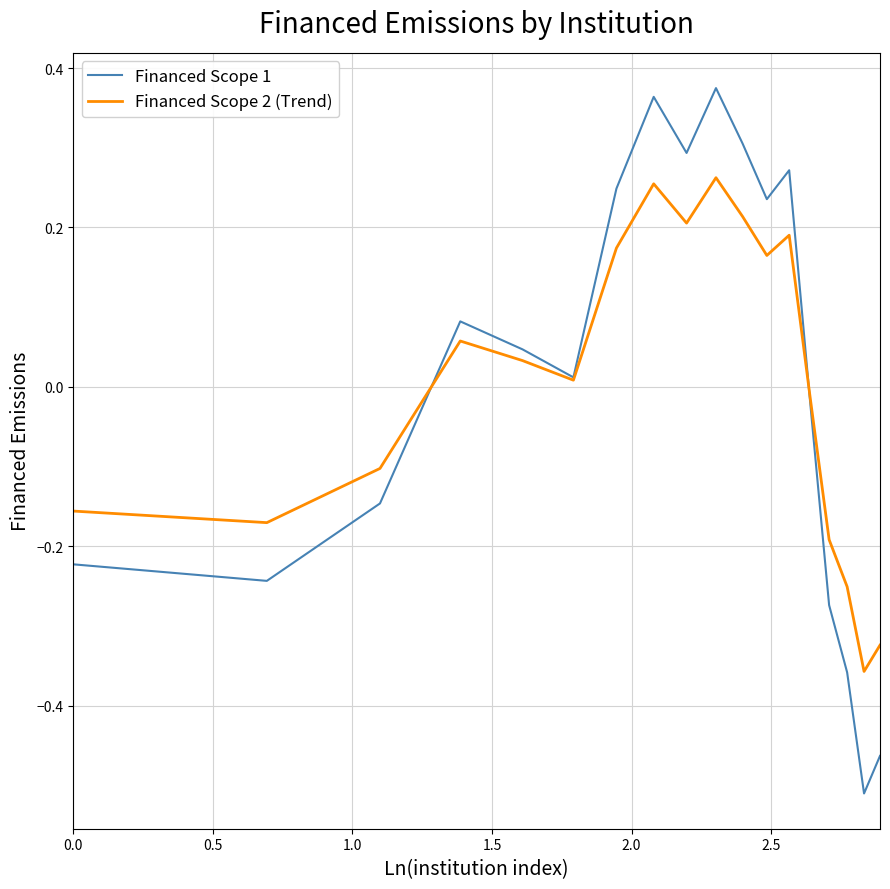

Rank the series by their maximum value, from lowest to highest.

Financed Scope 2 (Trend), Financed Scope 1